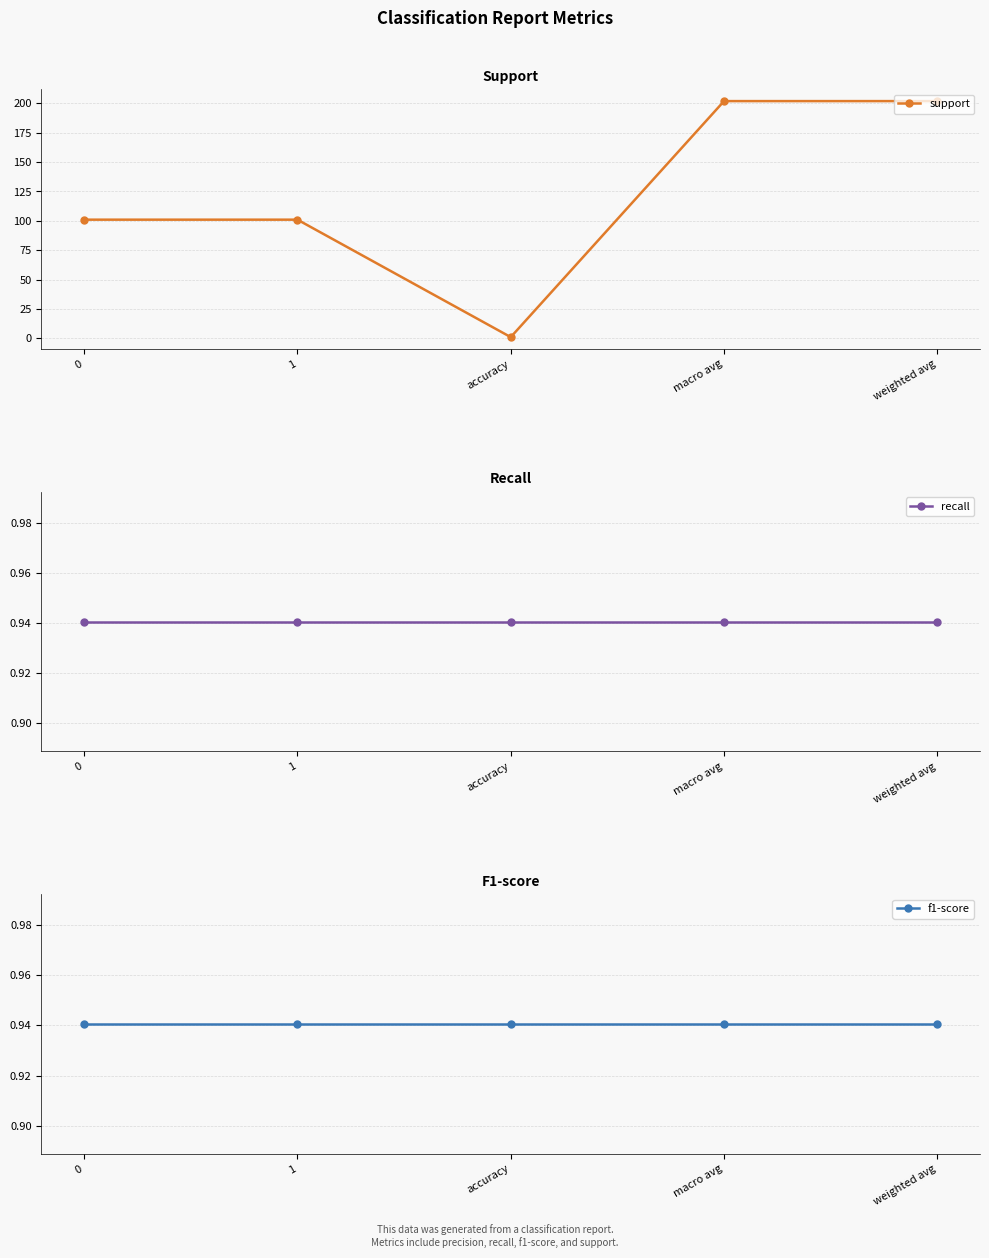

How many lines are shown in the chart?

3